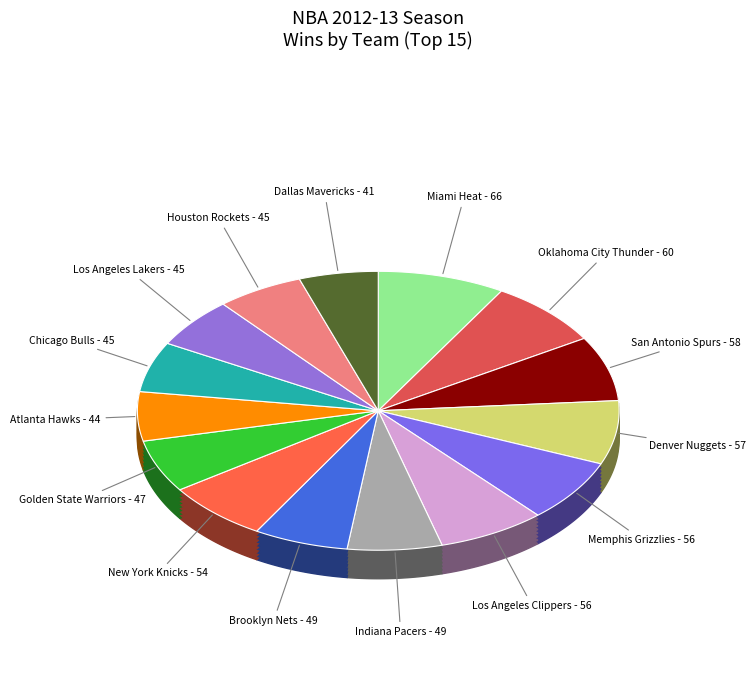

Do Brooklyn Nets and Los Angeles Clippers together represent more than half of the pie?

No